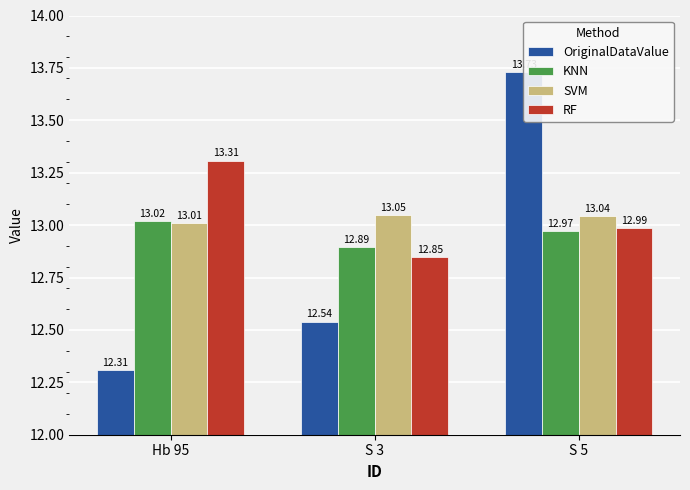

Reading left to right, transcribe all the data shown in this chart.

OriginalDataValue: 12.3	12.5	13.7
KNN: 13.0	12.9	13.0
SVM: 13.0	13.0	13.0
RF: 13.3	12.8	13.0